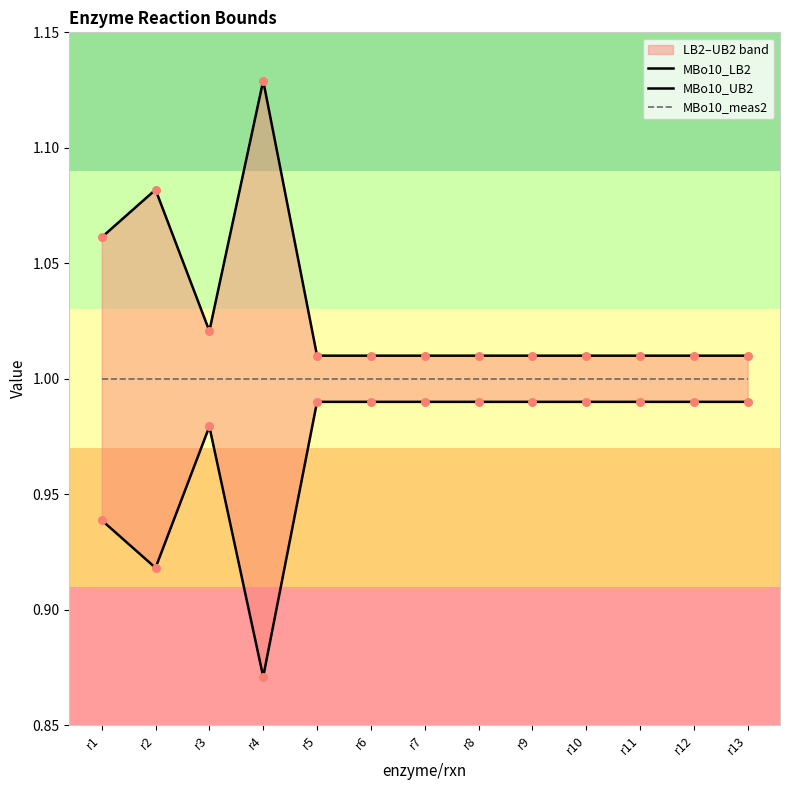

At which category is the sum across all series the highest?

r4